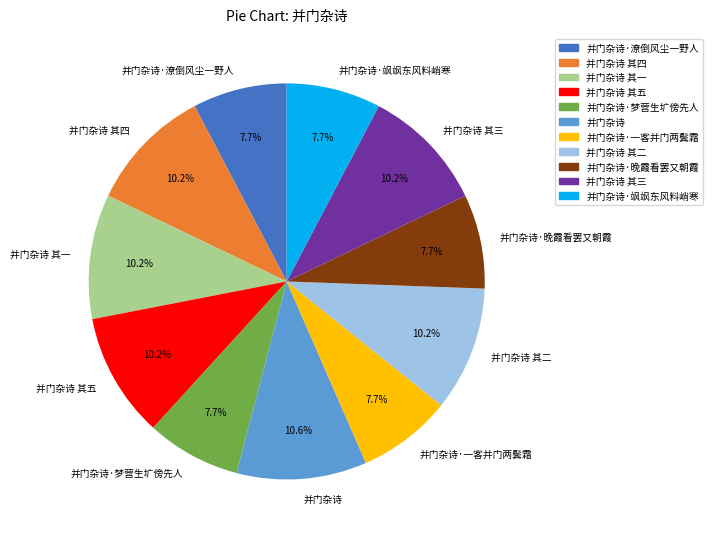

Count the number of slices in the pie.

11